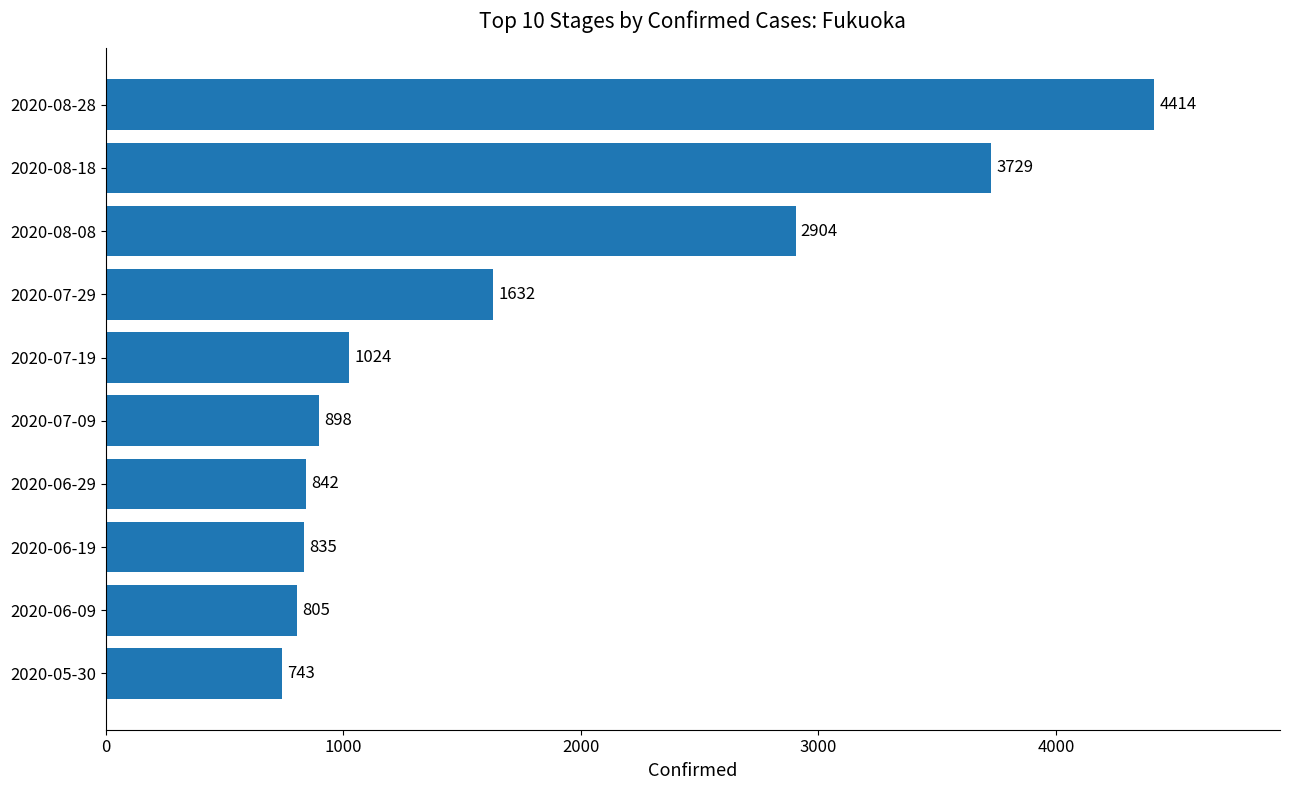

Which has a higher value, 2020-08-08 or 2020-06-29?

2020-08-08